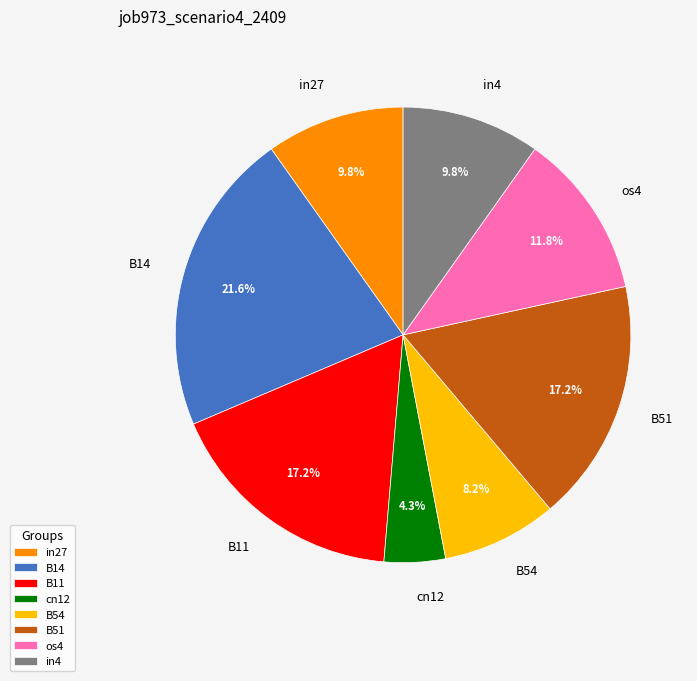

To the nearest percent, what percentage of the pie is B14?

22%